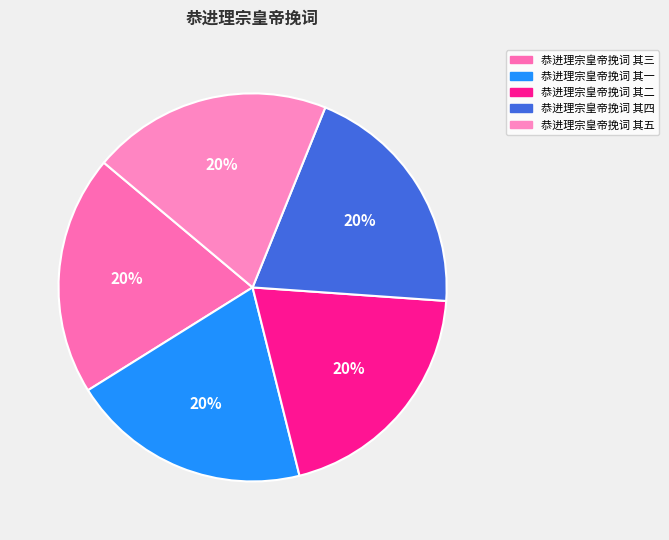

How many segments does this pie chart have?

5